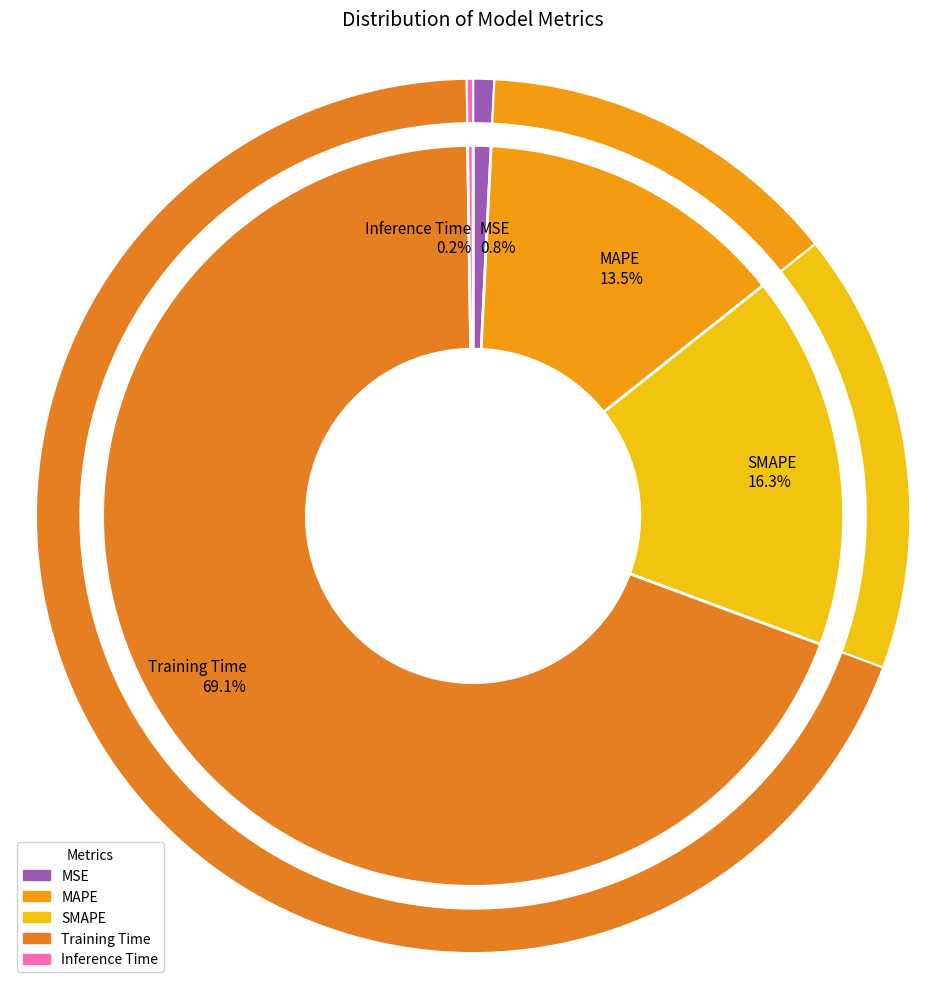

Does MSE account for over 50% of the chart?

No